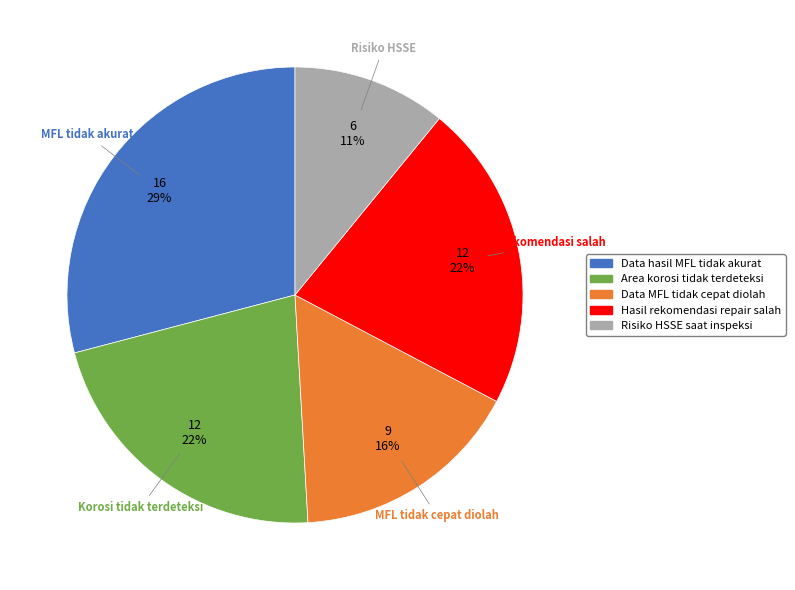

Is there a majority slice in this chart?

No